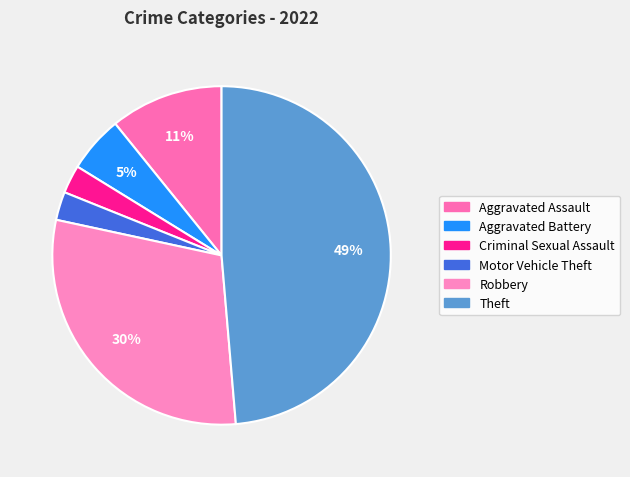

To the nearest percent, what is the average slice percentage?

17%